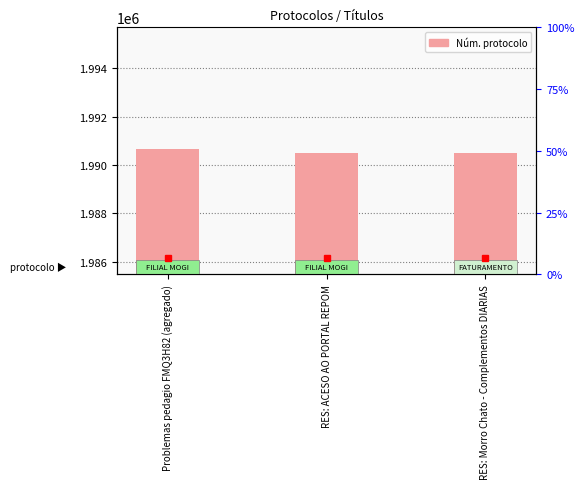

Are the bars horizontal?

No